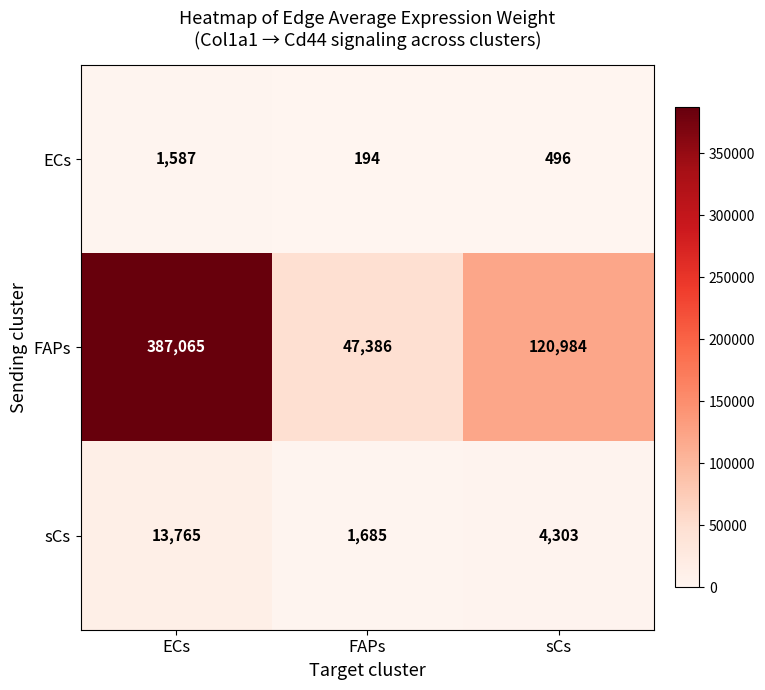

Which label corresponds to the largest value in the chart?

ECs